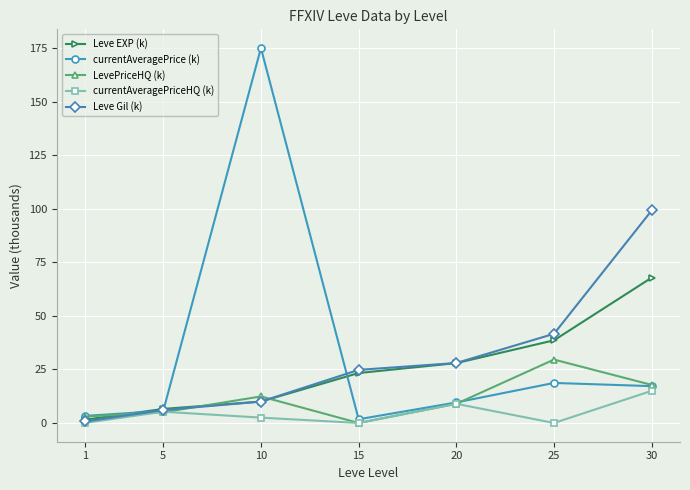

What are all the series names shown in the legend?

Leve EXP (k), currentAveragePrice (k), LevePriceHQ (k), currentAveragePriceHQ (k), Leve Gil (k)